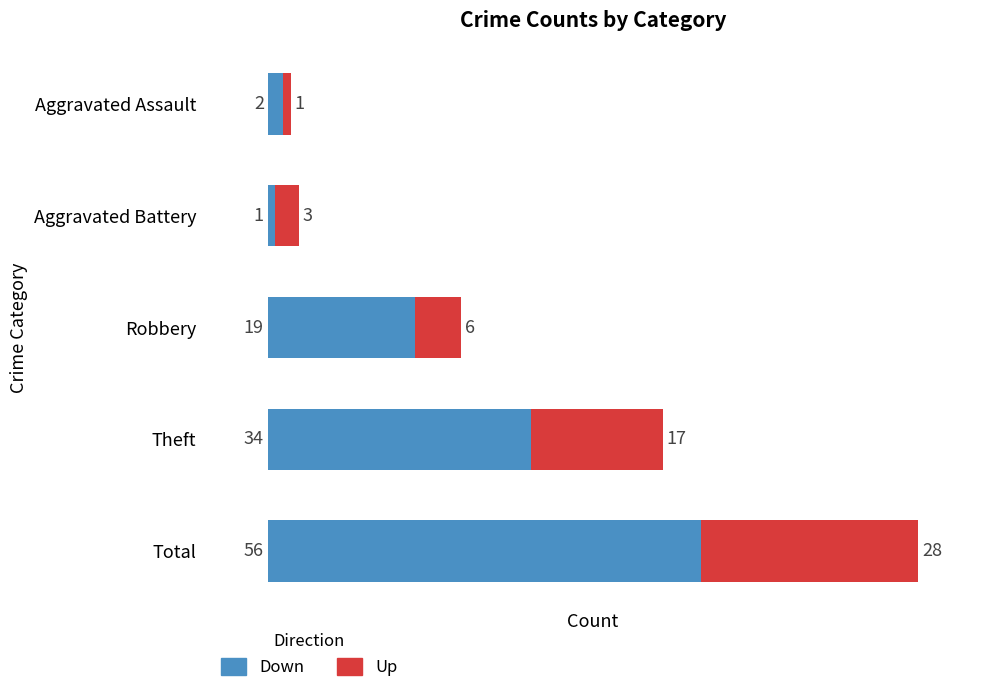

How many distinct data groups are displayed?

2